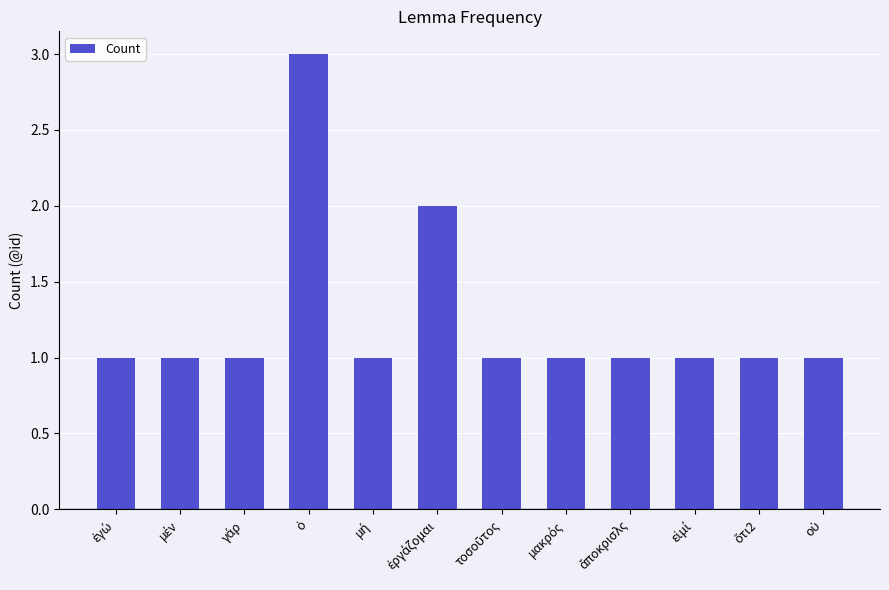

Reading left to right, transcribe all the data shown in this chart.

1	1	1	3	1	2	1	1	1	1	1	1